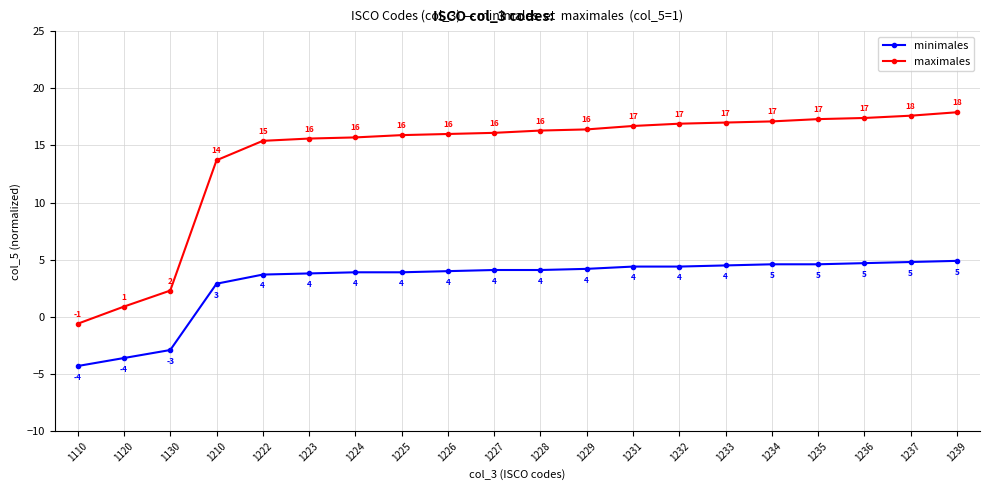

What is the difference between the maximum and second lowest values in the maximales series?

17.0